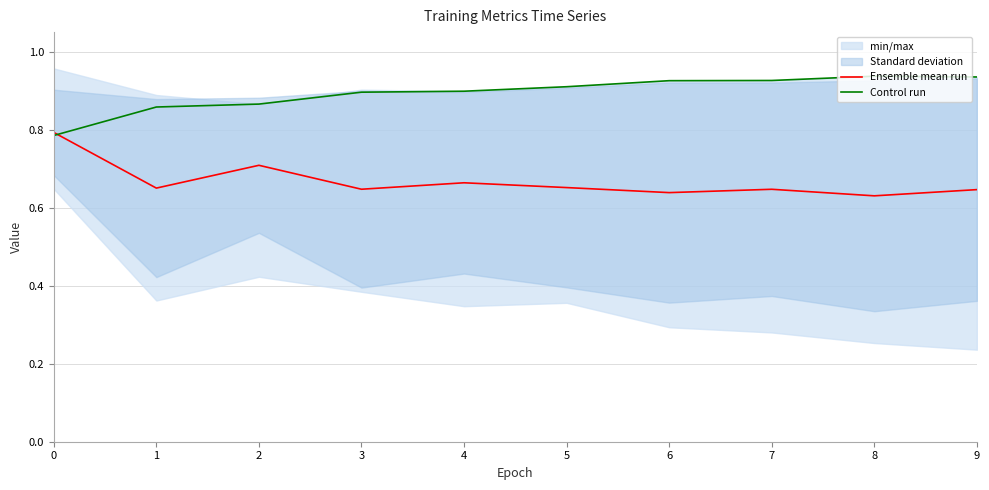

What is the value of the Control run point at the 5th from the left?

0.9